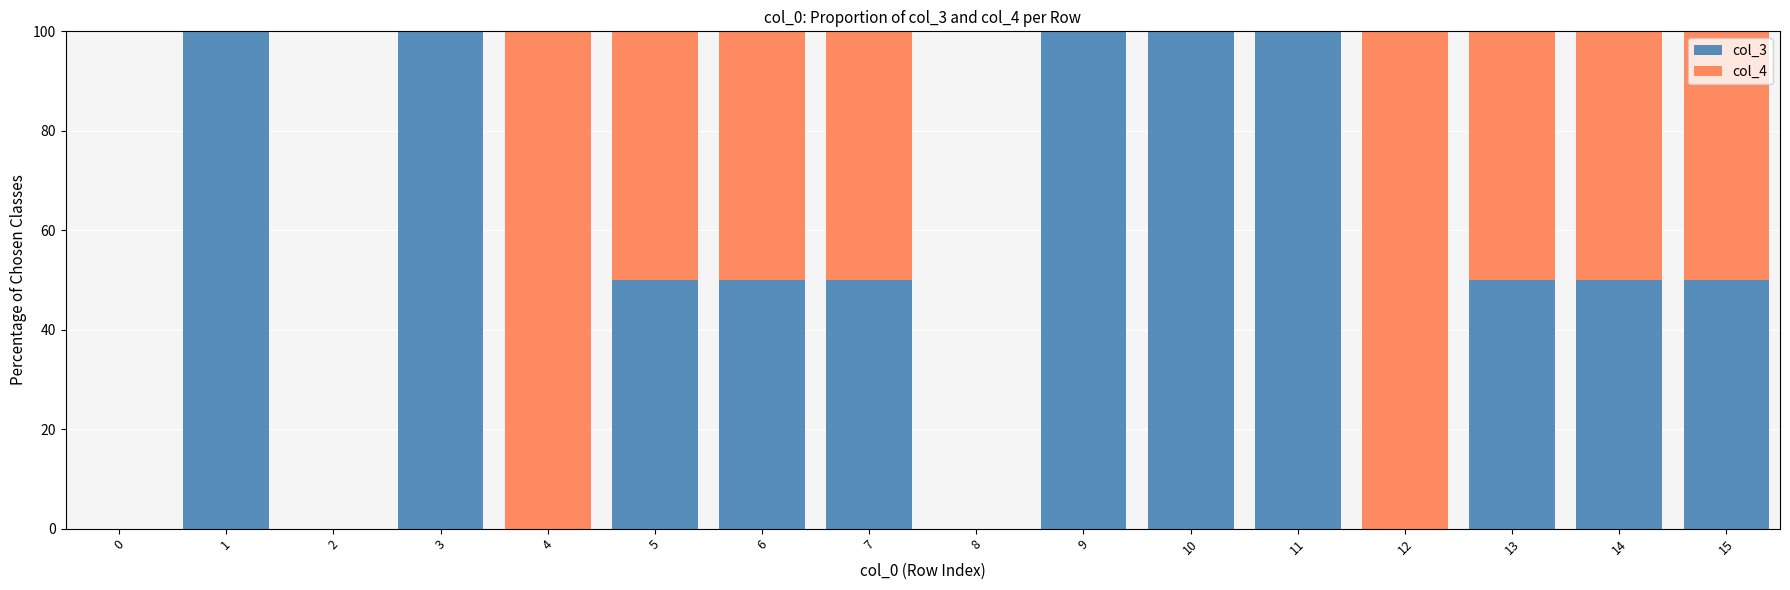

Are the bars grouped side by side (vs. stacked)?

No